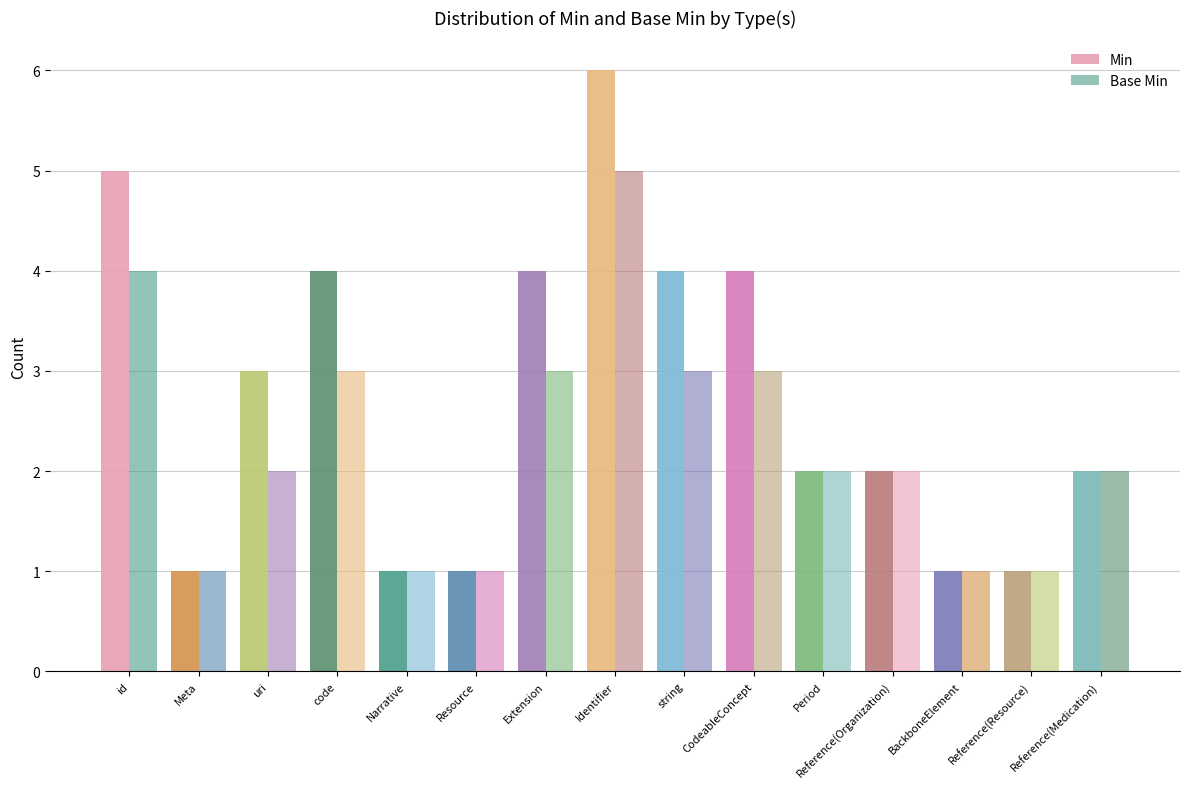

The value of Base Min at Identifier is 5. True or false?

True